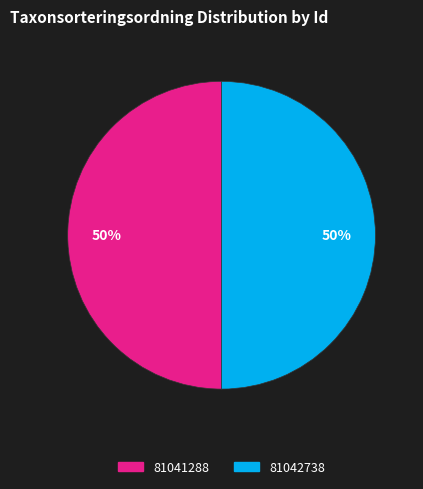

Is the sum of 81041288 and 81042738 greater than half?

Yes